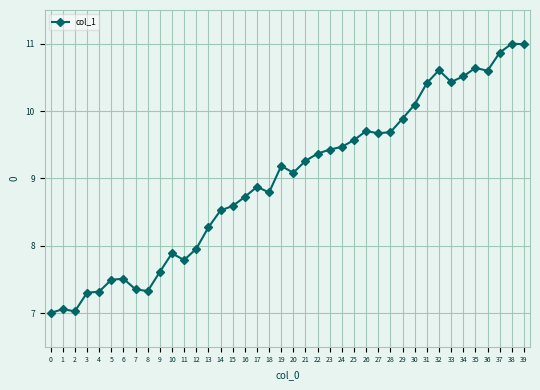

What is the difference between the values at 17 and 29?

1.0